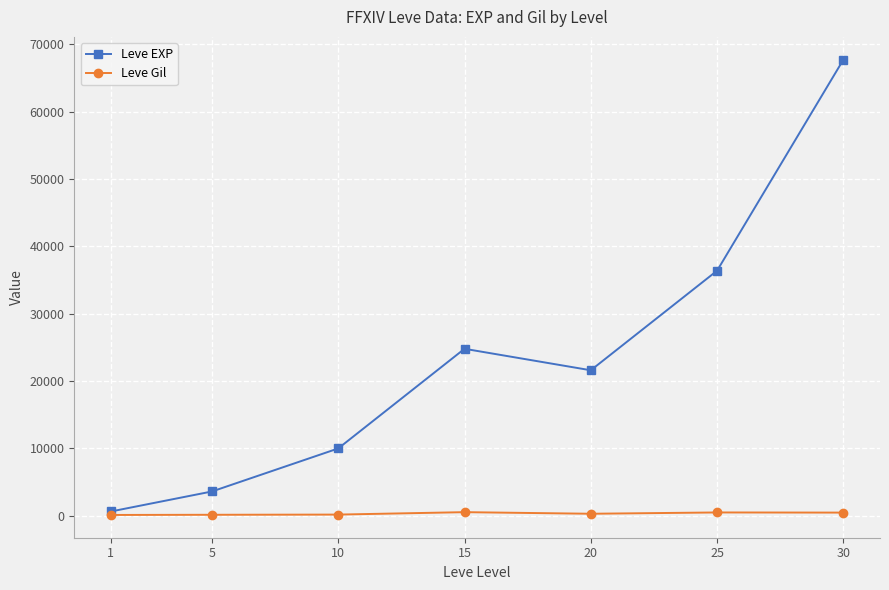

At which category is the sum across all series the highest?

30